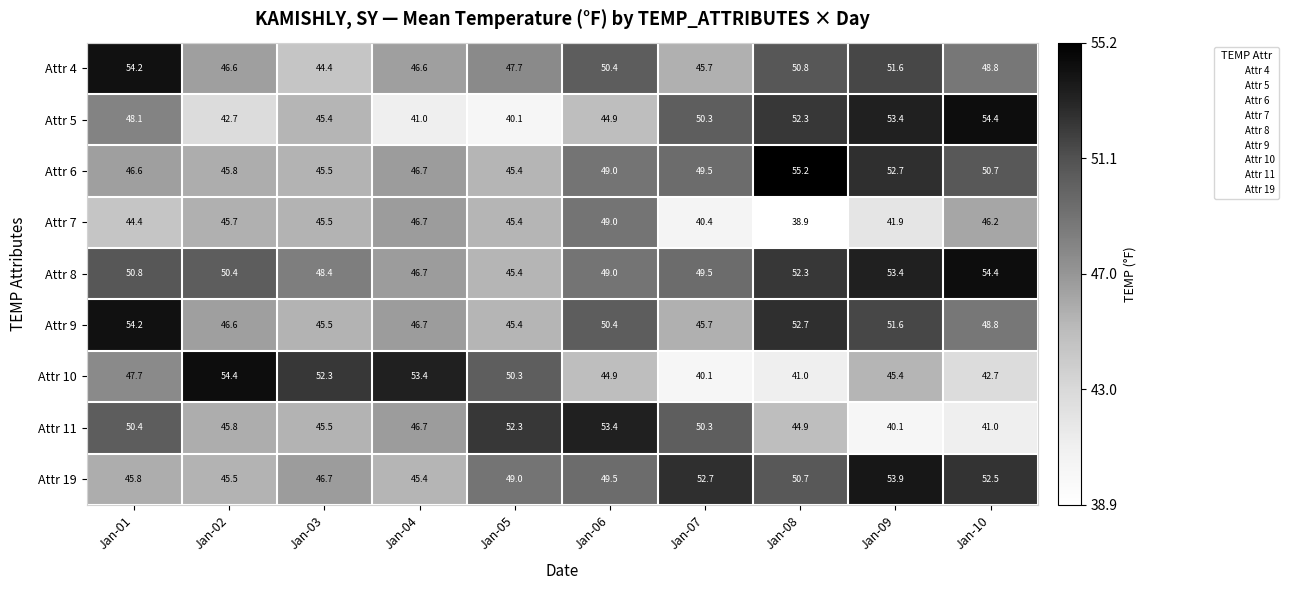

What is the difference between the Attr 8 values at Jan-10 and Jan-01?

3.6